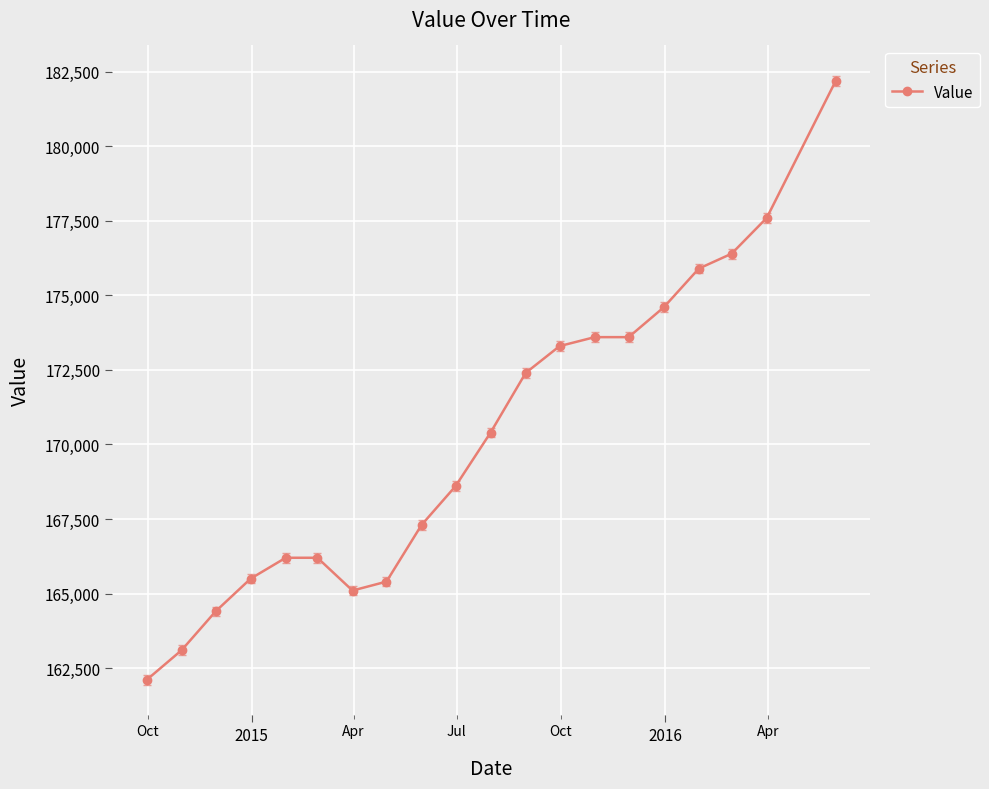

What is the minimum value shown in the chart?

162100